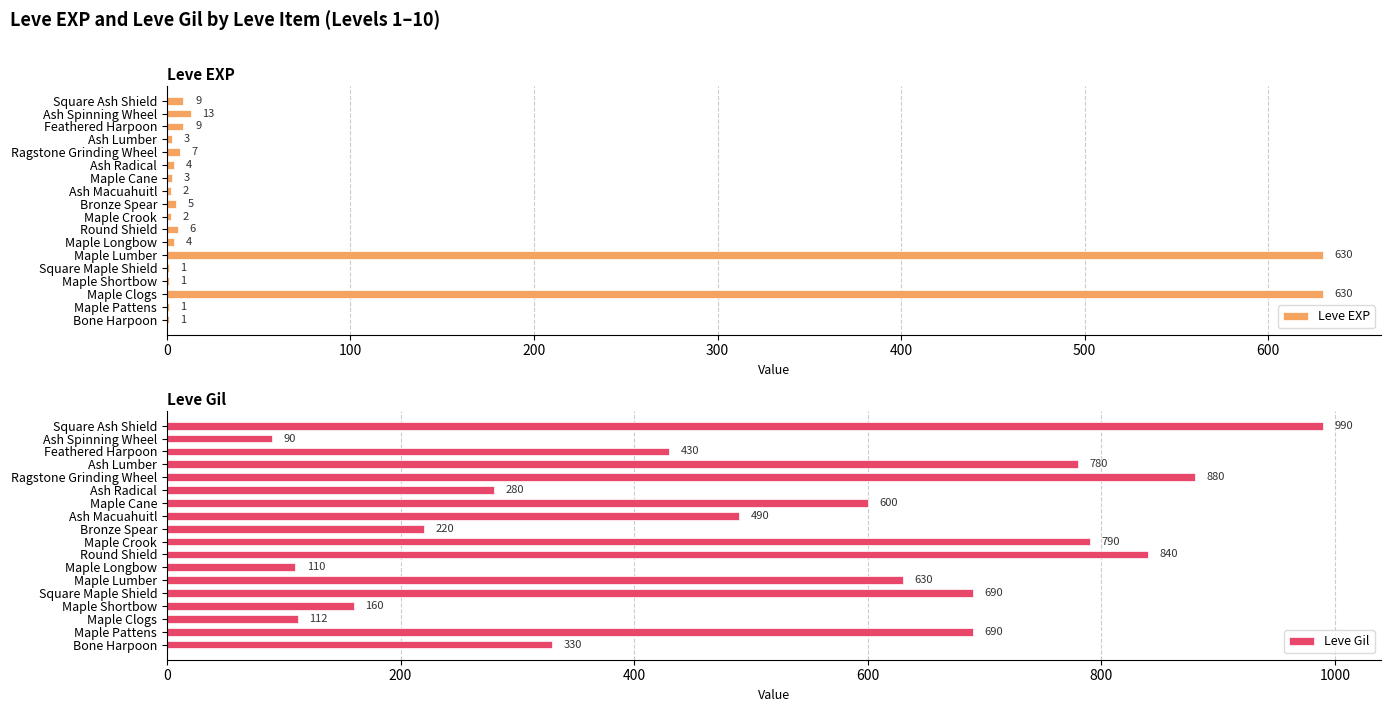

Which series has the widest spread of values?

Leve Gil